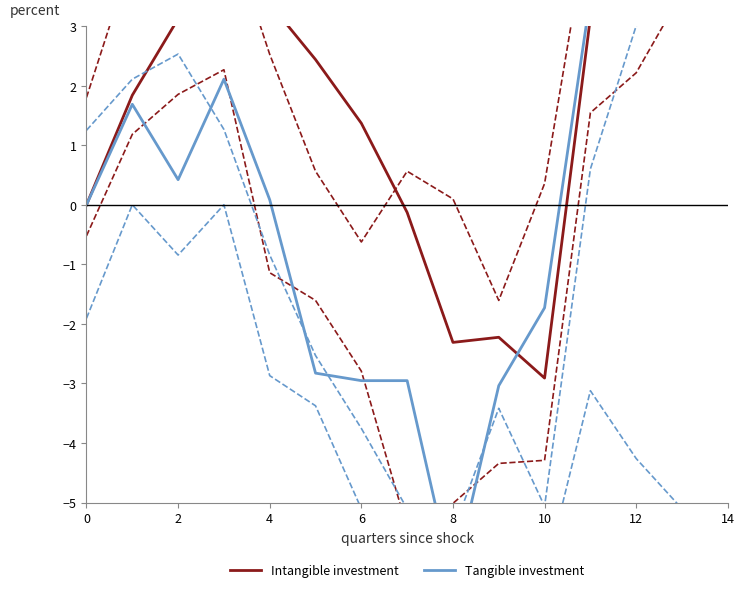

Where is the first local minimum for Intangible investment?

8